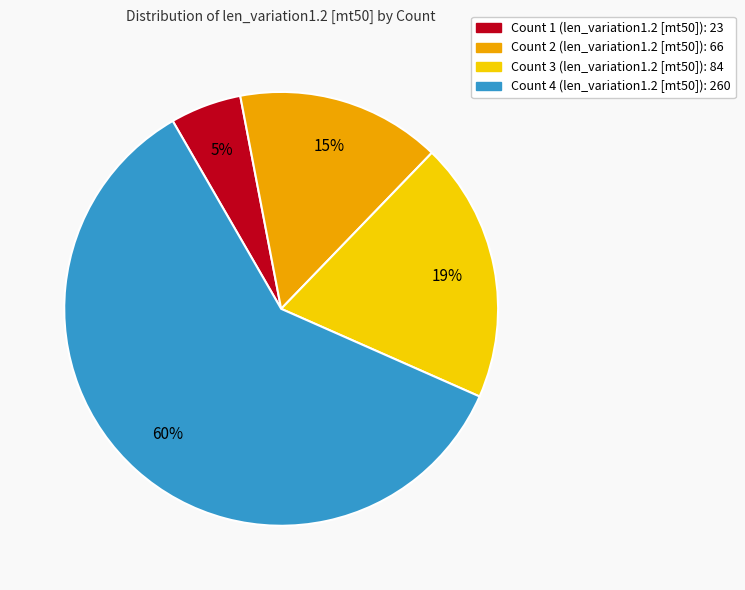

To the nearest percent, what is the average slice percentage?

25%